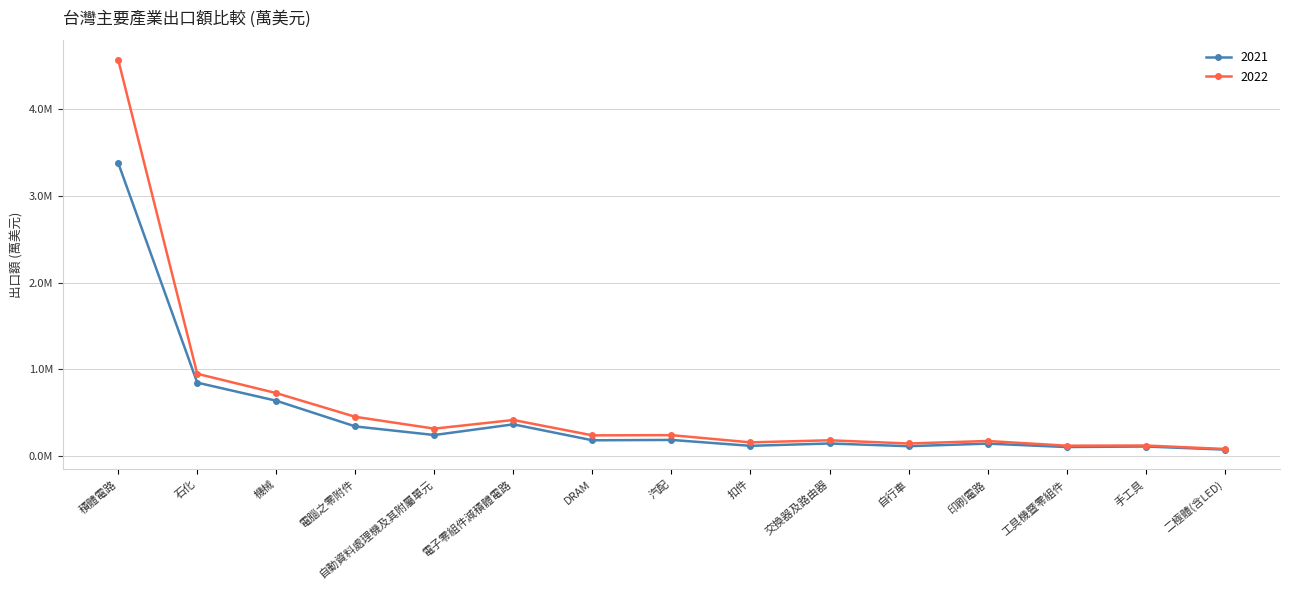

What are all the series names shown in the legend?

2021, 2022